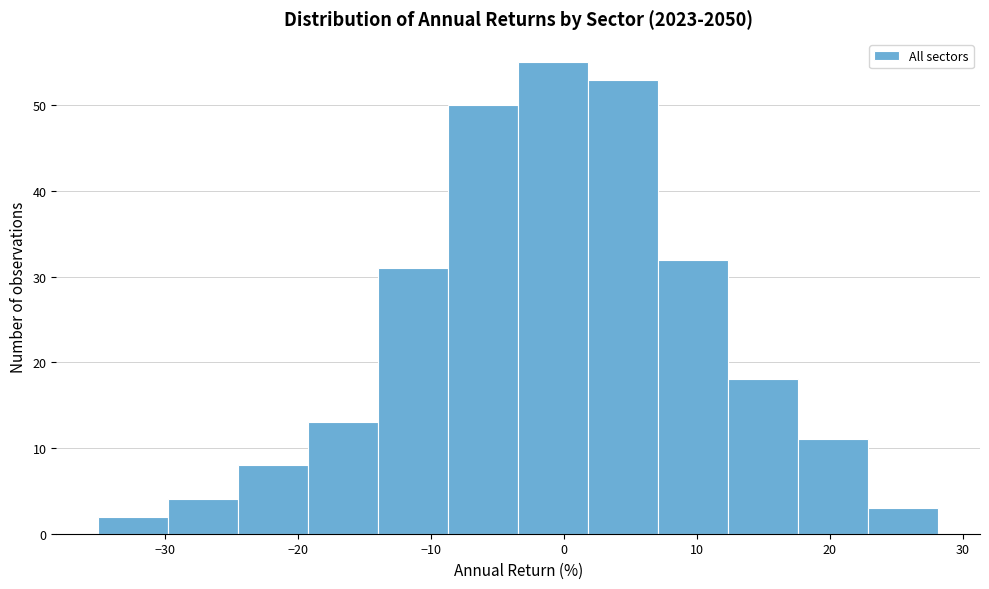

Reading left to right, transcribe this chart: for each bar, give the range it covers on the x-axis and its height. Neither the bar edges nor the heights are printed on the chart, so give them approximately, as read against the axes.

-35 to -30: 2
-30 to -25: 4
-25 to -19: 8
-19 to -14: 13
-14 to -9: 31
-9 to -3: 50
-3 to 2: 55
2 to 7: 53
7 to 12: 32
12 to 18: 18
18 to 23: 11
23 to 28: 3